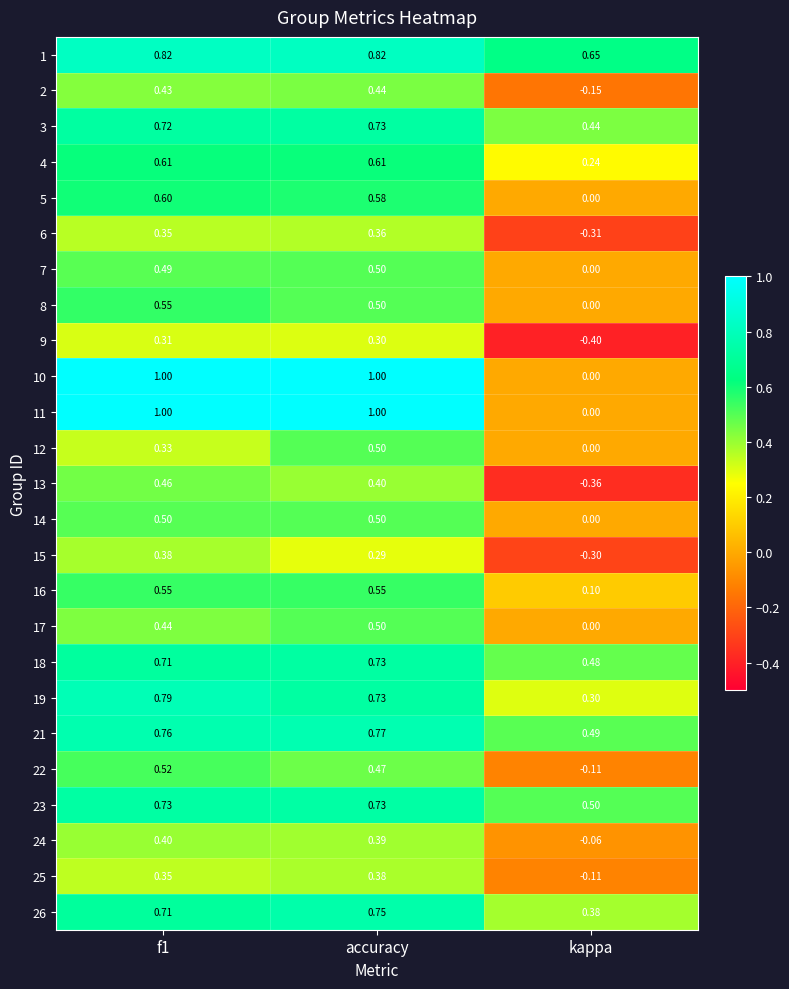

What is the total value across all series at kappa?

1.8